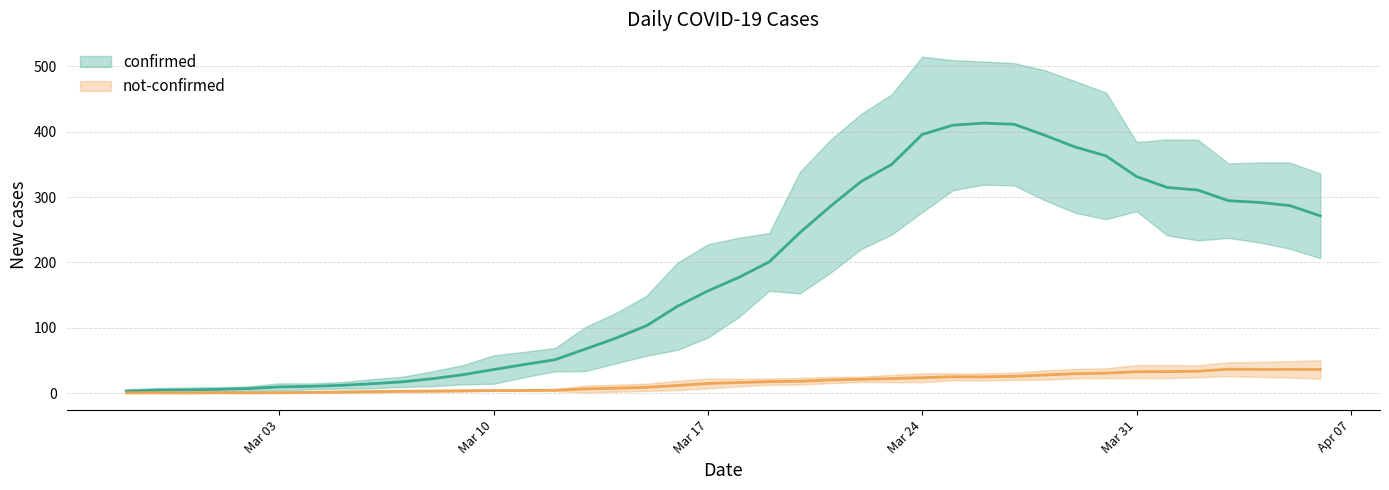

Which series has the largest range (max minus min)?

confirmed